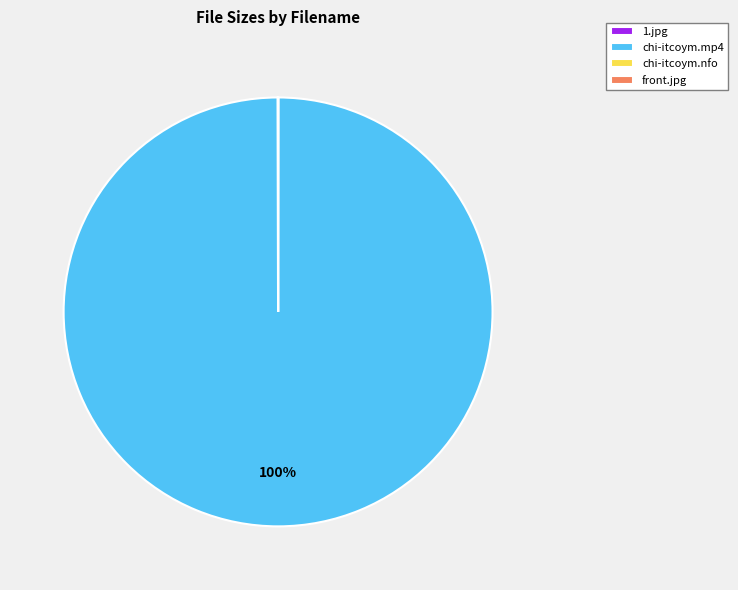

What is the largest slice in the pie chart?

chi-itcoym.mp4